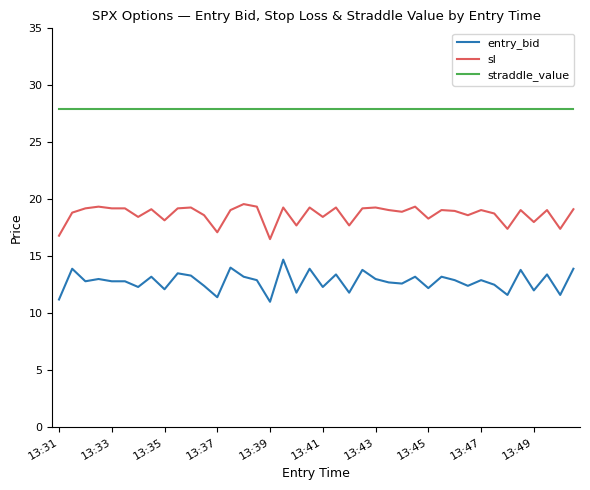

What is the maximum value shown in the chart?

27.9